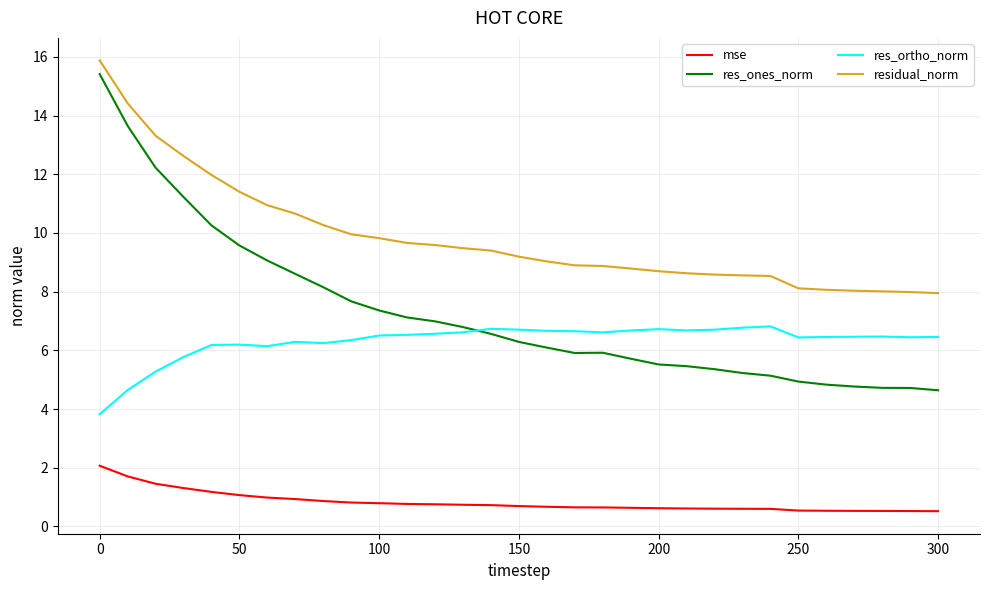

True or false: mse and residual_norm cross at least once.

False